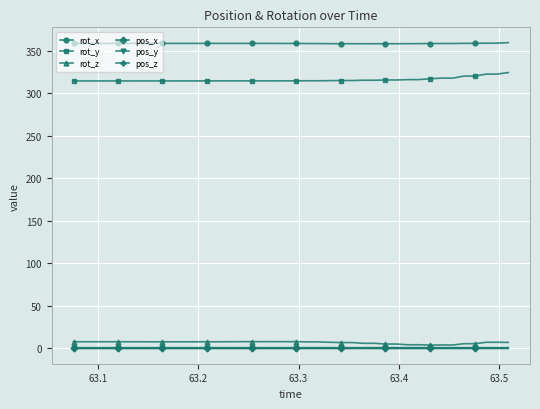

How many lines are shown in the chart?

6